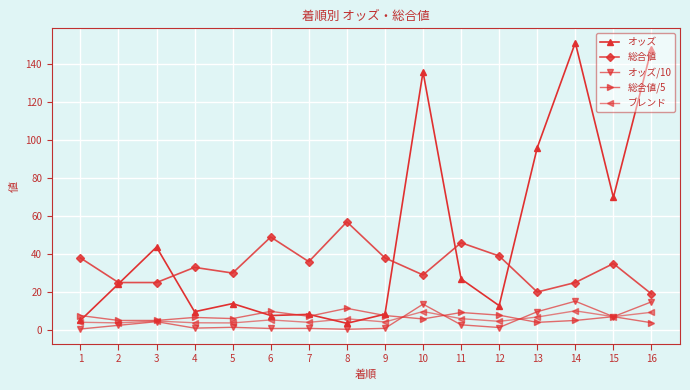

The 総合値/5 series shows 9.8 at 6. True or false?

True